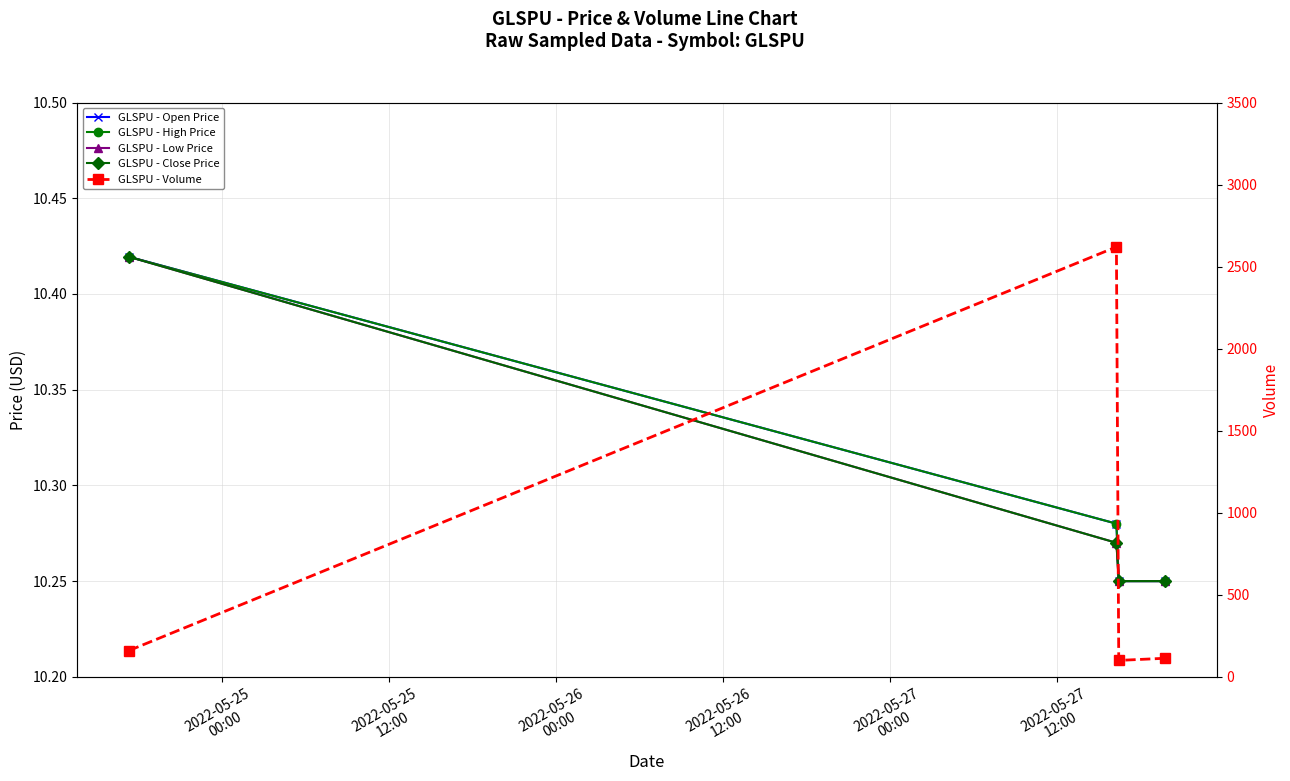

What is the maximum value for GLSPU - High Price?

10.4